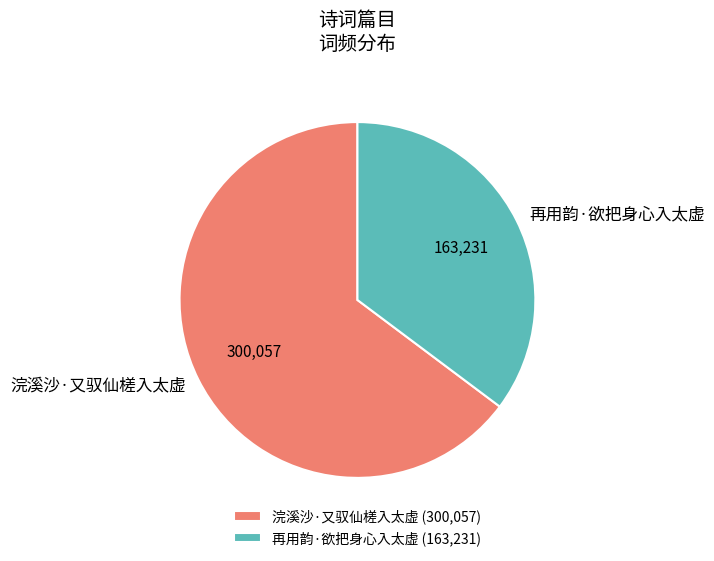

Is it true that 再用韵·欲把身心入太虚 is 48% of the pie?

False